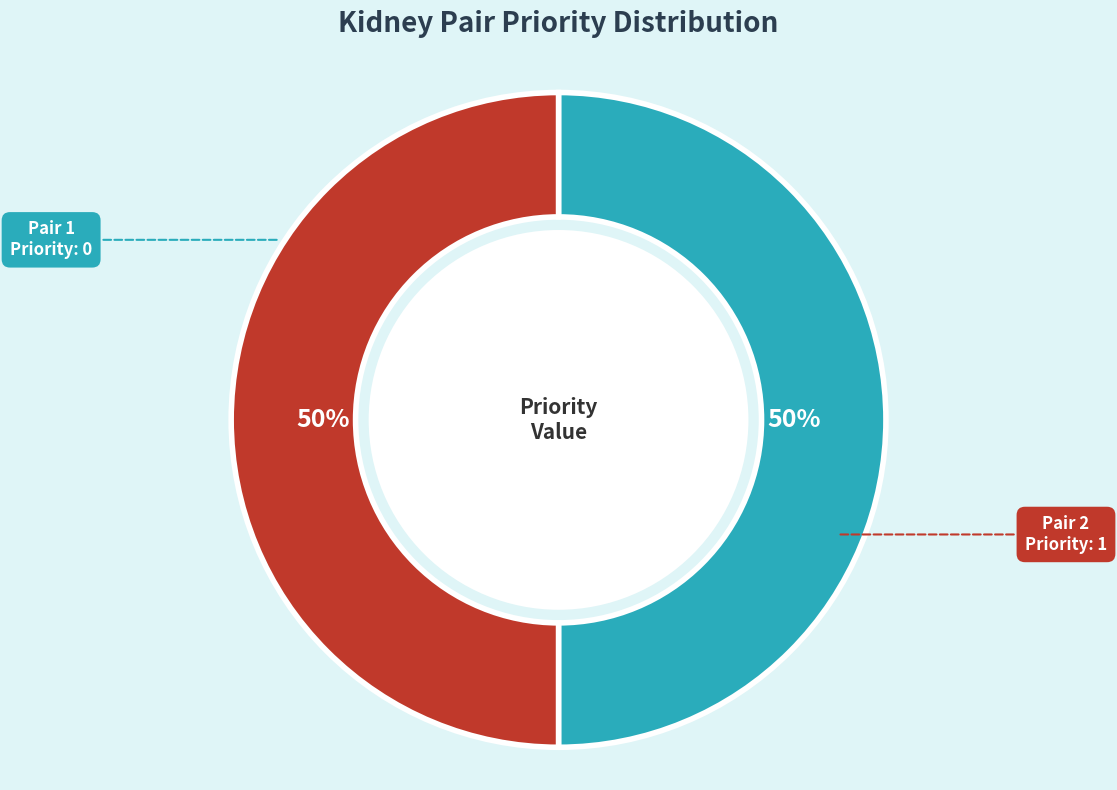

How many slices are in this pie chart?

2